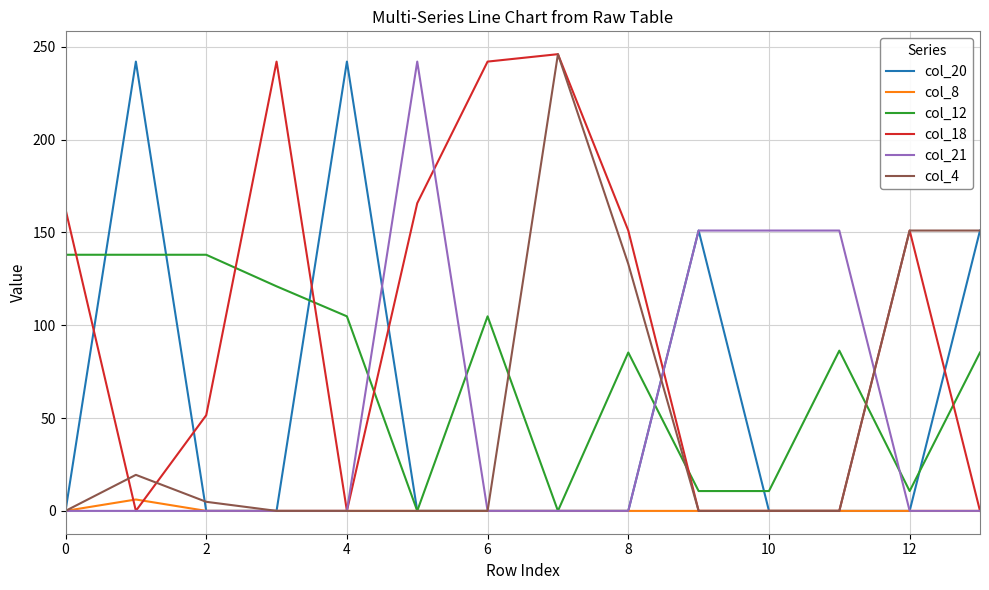

Which series has the largest total across all categories?

col_18